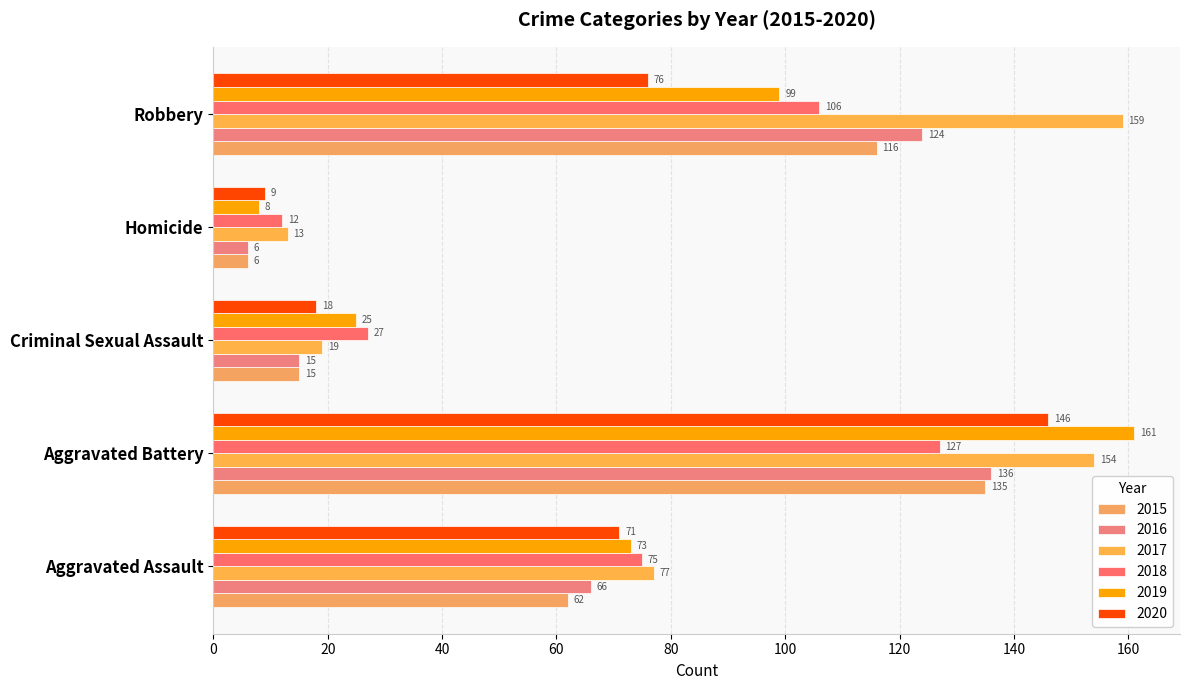

How many values in the 2020 series are below 71?

2